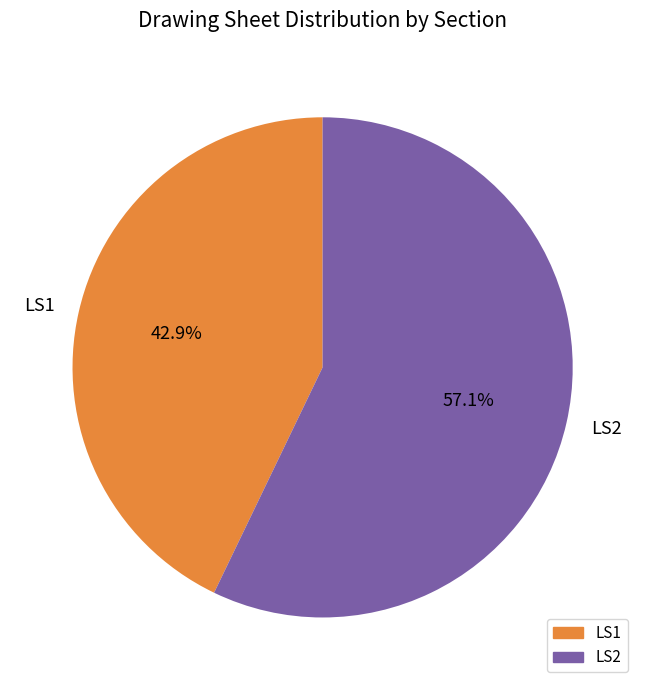

To the nearest percent, what percentage of the pie is LS1?

43%